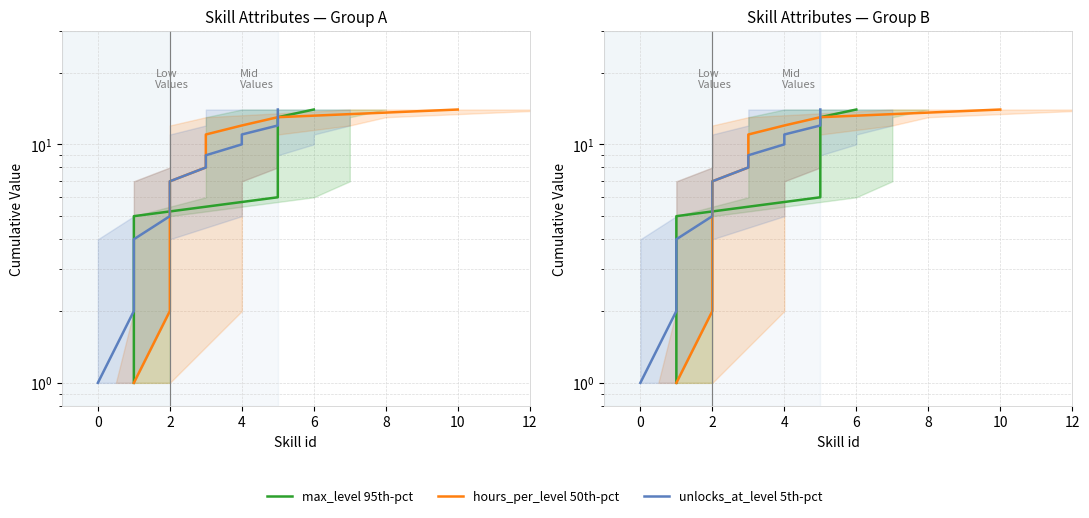

What is the minimum value for max_level 95th‑pct?

1